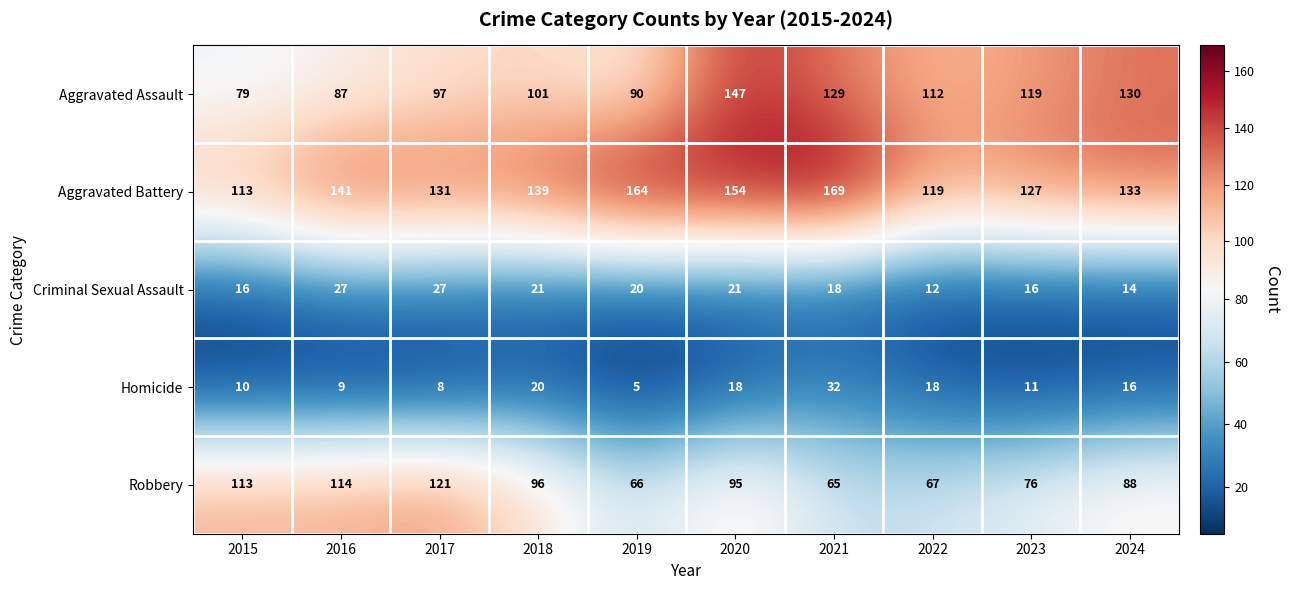

Which category has the lowest value across all series?

2019